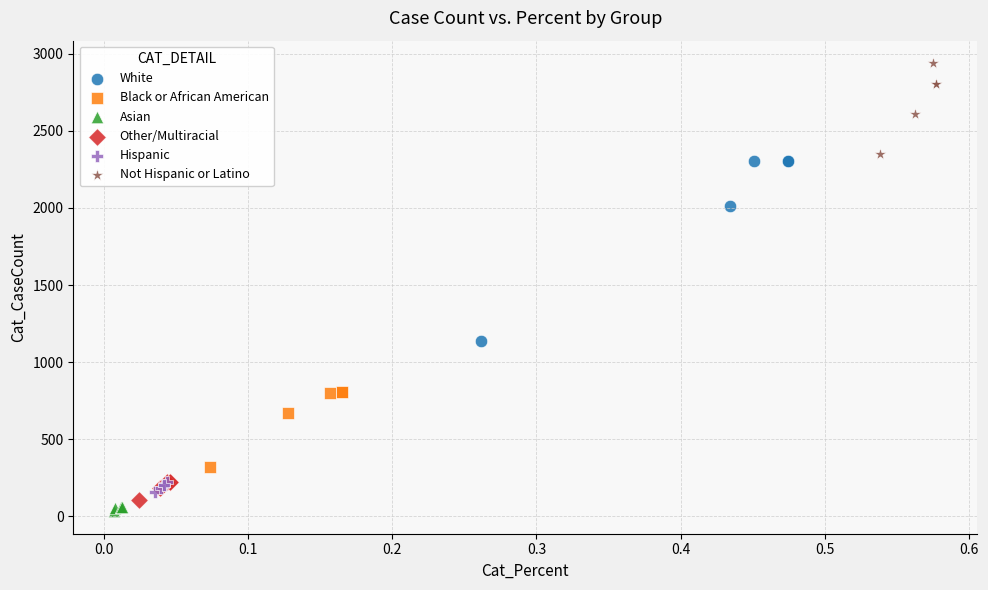

Which series has the widest spread of Y values?

White